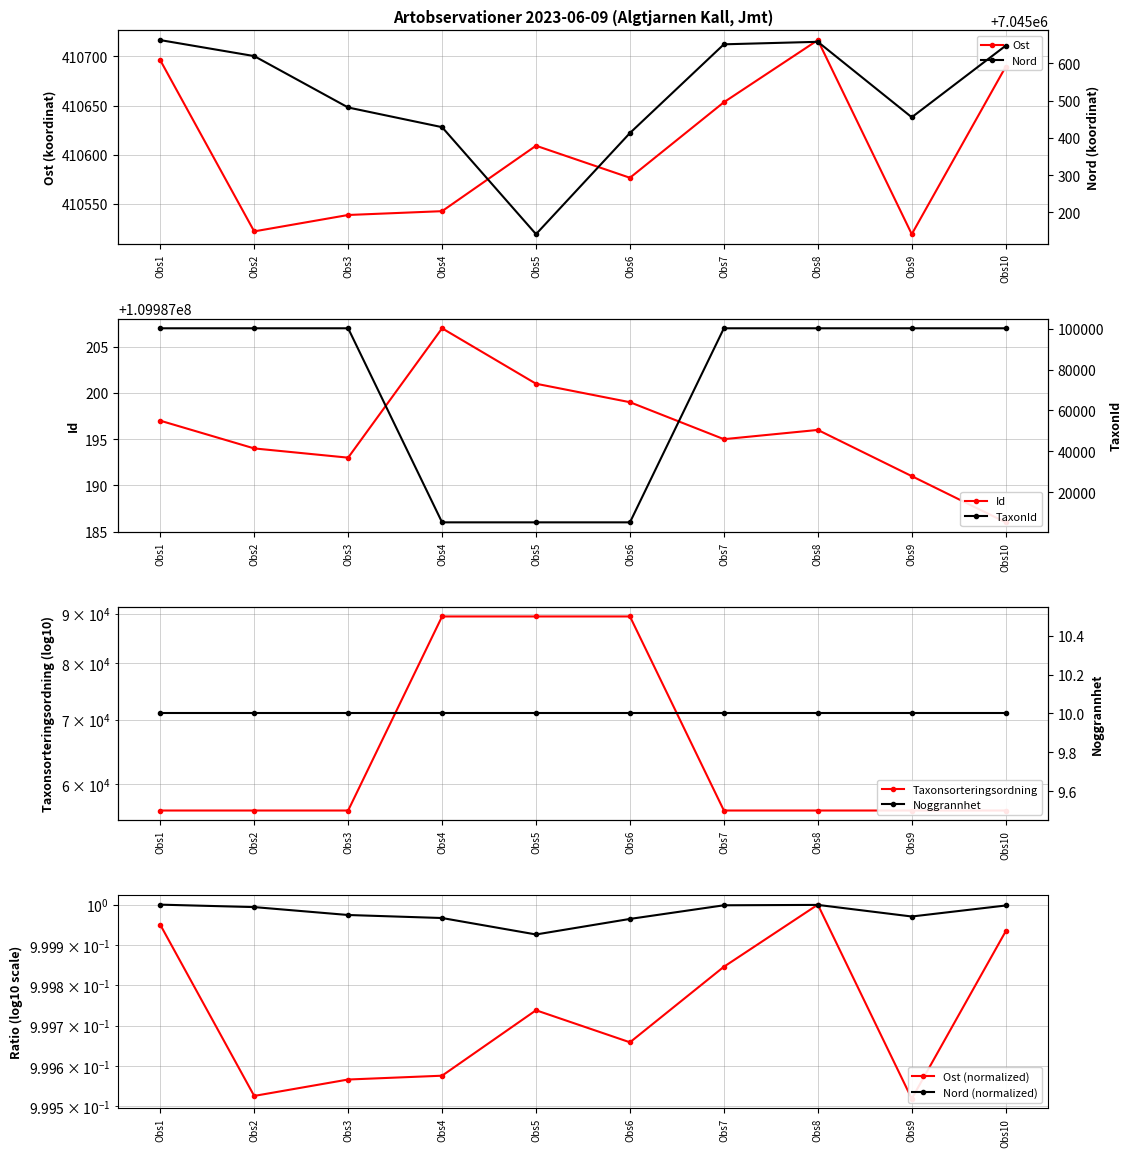

What is the value of the Ost point at the 7th from the left?

410653.4